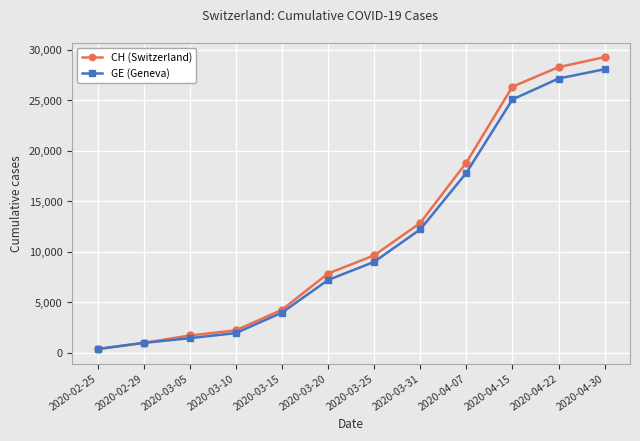

What is the difference between the highest and lowest values at 2020-03-25?

642